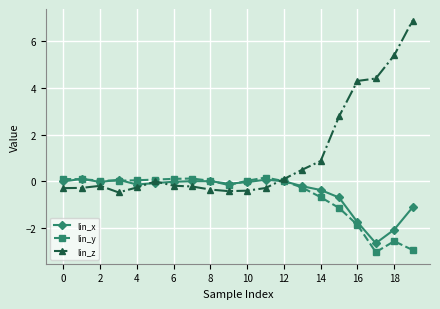

What is the lowest value of the lin_z series?

-0.5